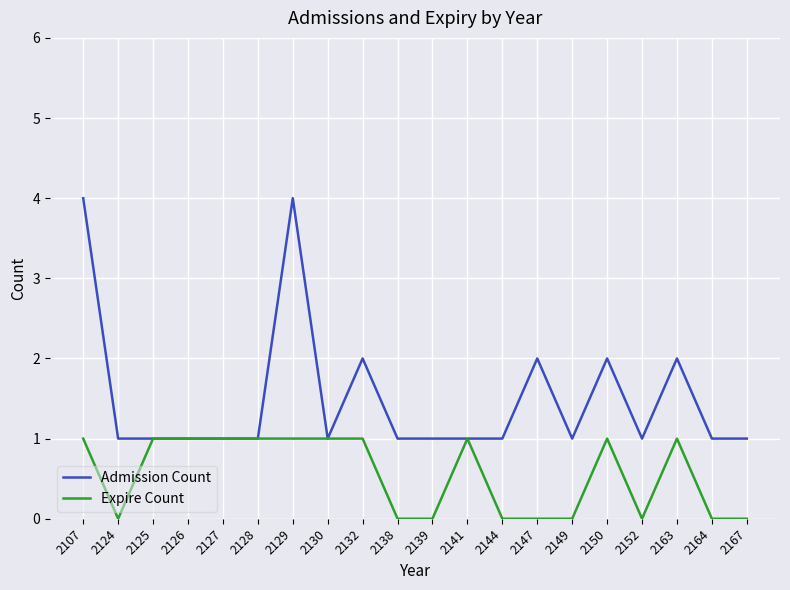

Rank the series by their average value, from lowest to highest.

Expire Count, Admission Count